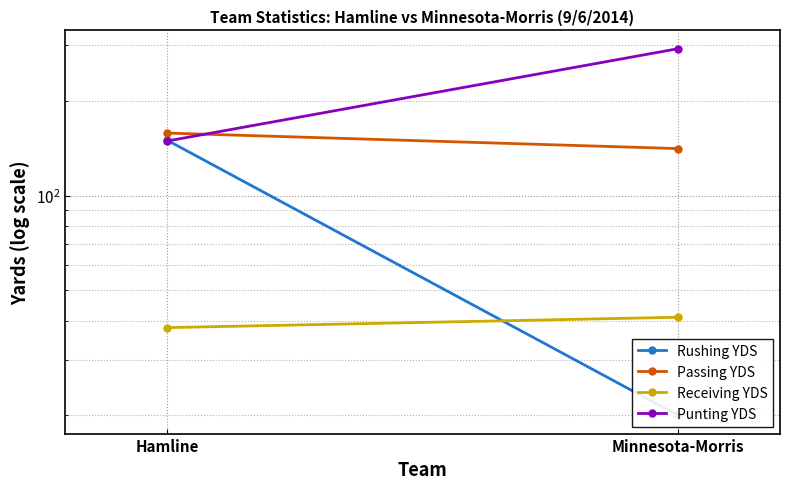

The value of Passing YDS at Hamline is 213. True or false?

False